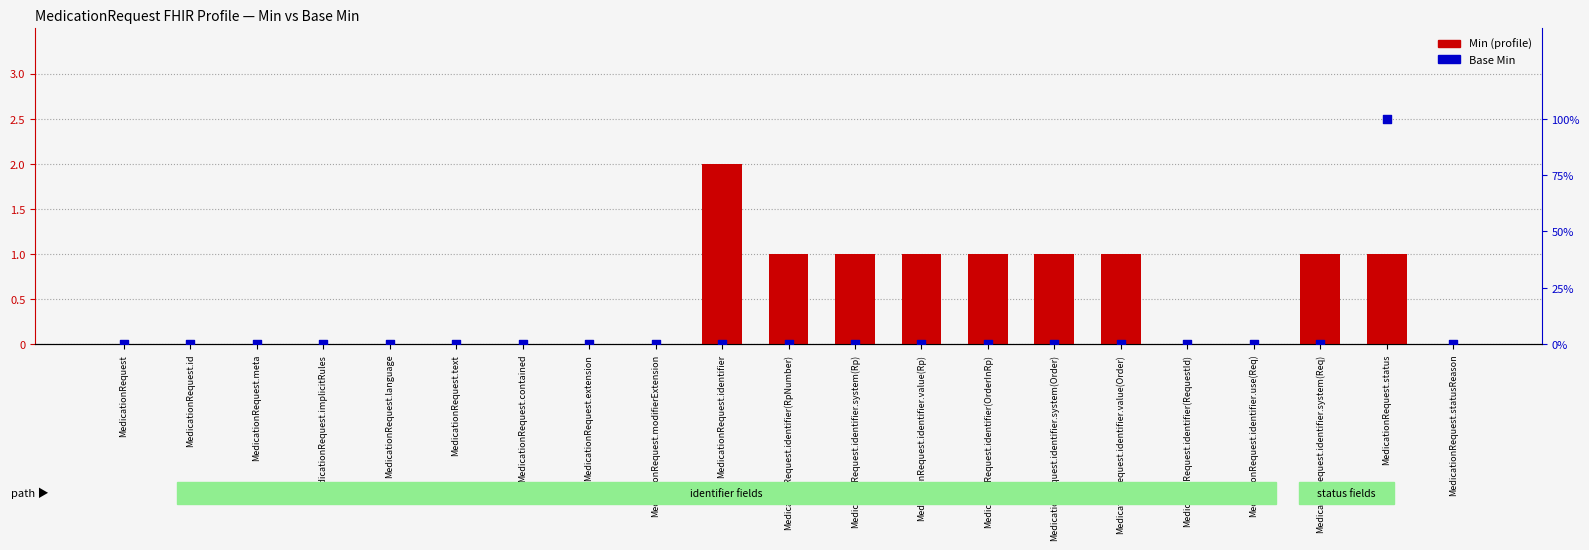

Which series has the largest total across all categories?

Min (profile)